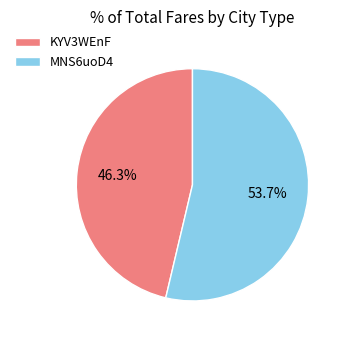

Is there a majority slice in this chart?

Yes